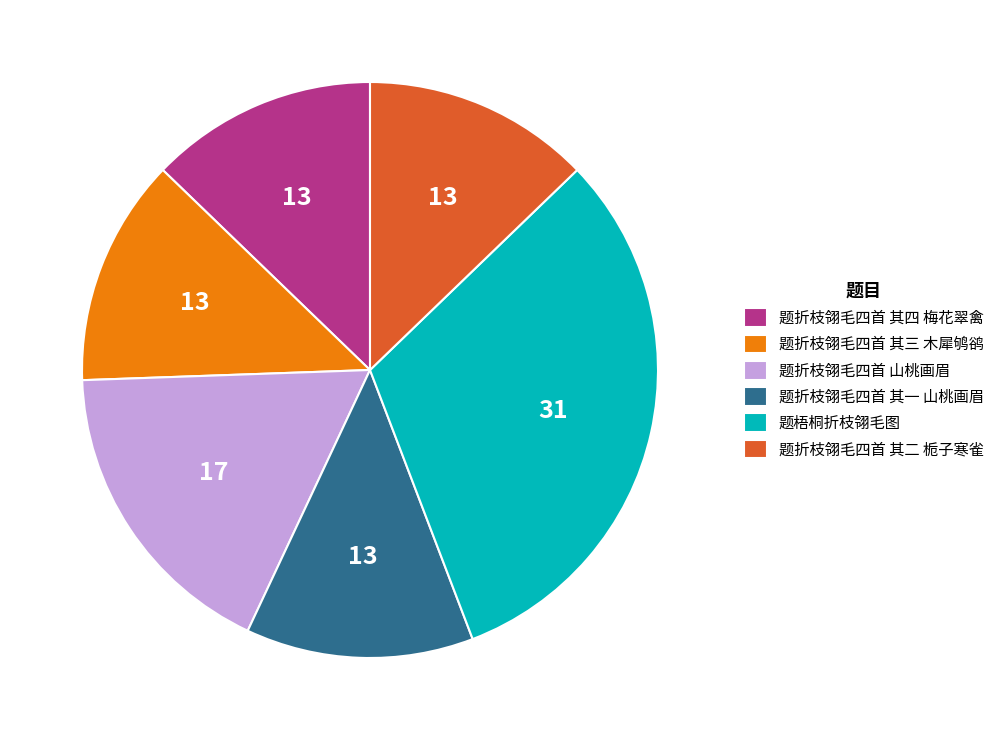

The 题折枝翎毛四首 其二 栀子寒雀 slice represents 13% of the pie. True or false?

True